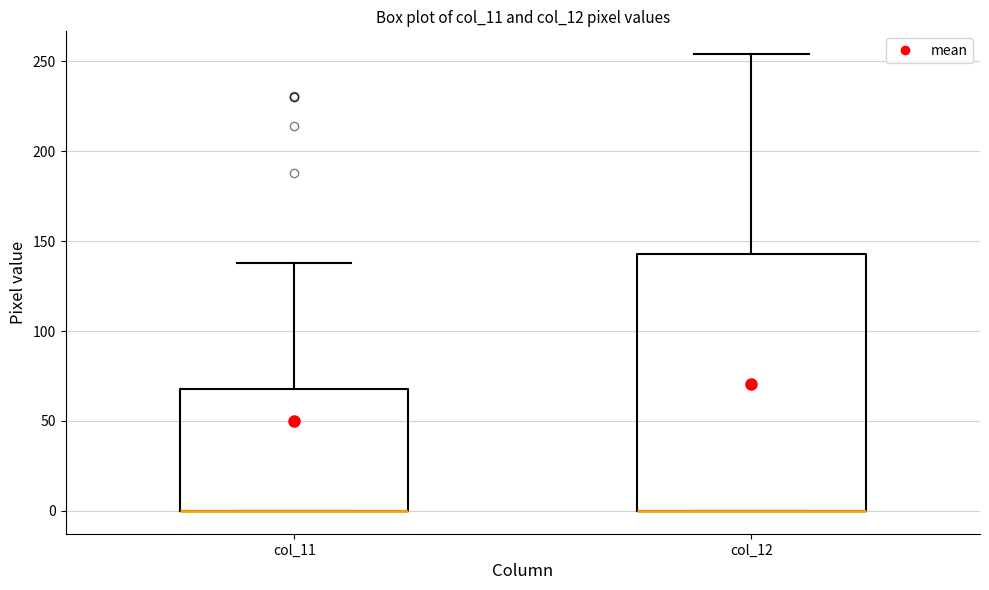

Reading left to right, read every box against the y-axis: the position of its median line, the range the box covers, and the ends of its whiskers. The values are not printed on the chart, so give them approximately, as read against the axis.

col_11: median 0 (drawn on the box's lower edge), box 0 to 70, whiskers 0 to 140
col_12: median 0 (drawn on the box's lower edge), box 0 to 145, whiskers 0 to 255